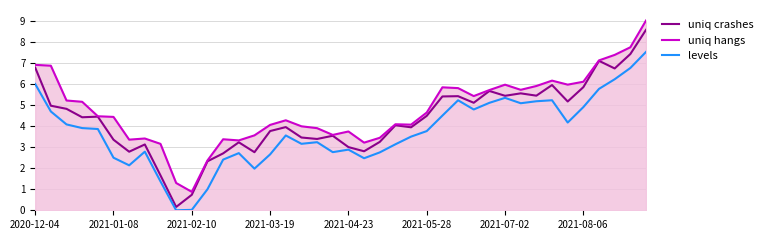

True or false: levels has more than 1 points higher than both neighbors.

True